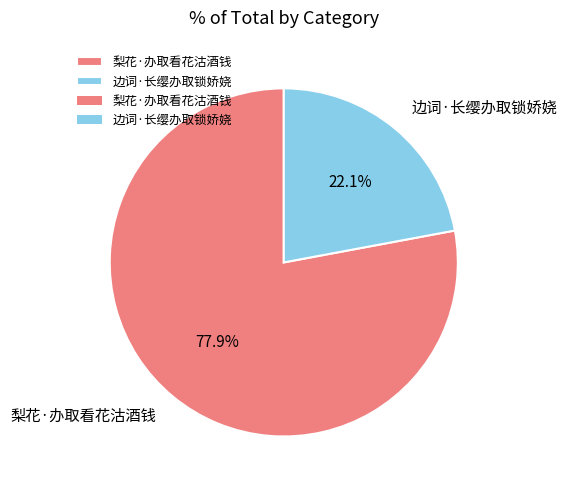

Which category has the smallest portion of the pie?

边词·长缨办取锁娇娆